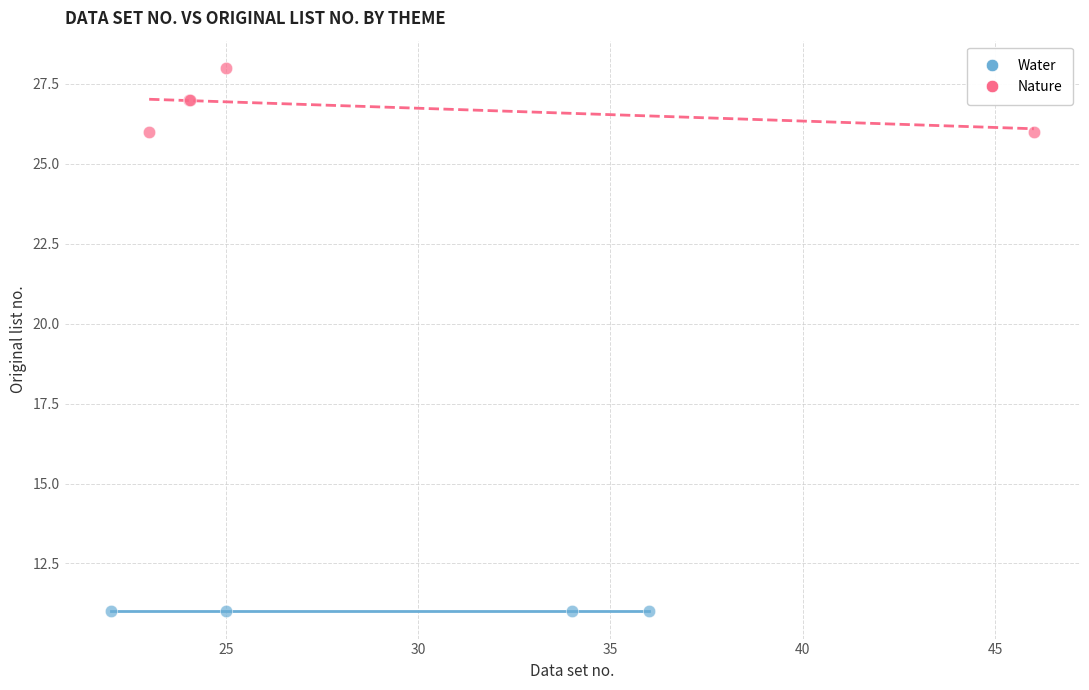

Which series contains the lowest Y value?

Water